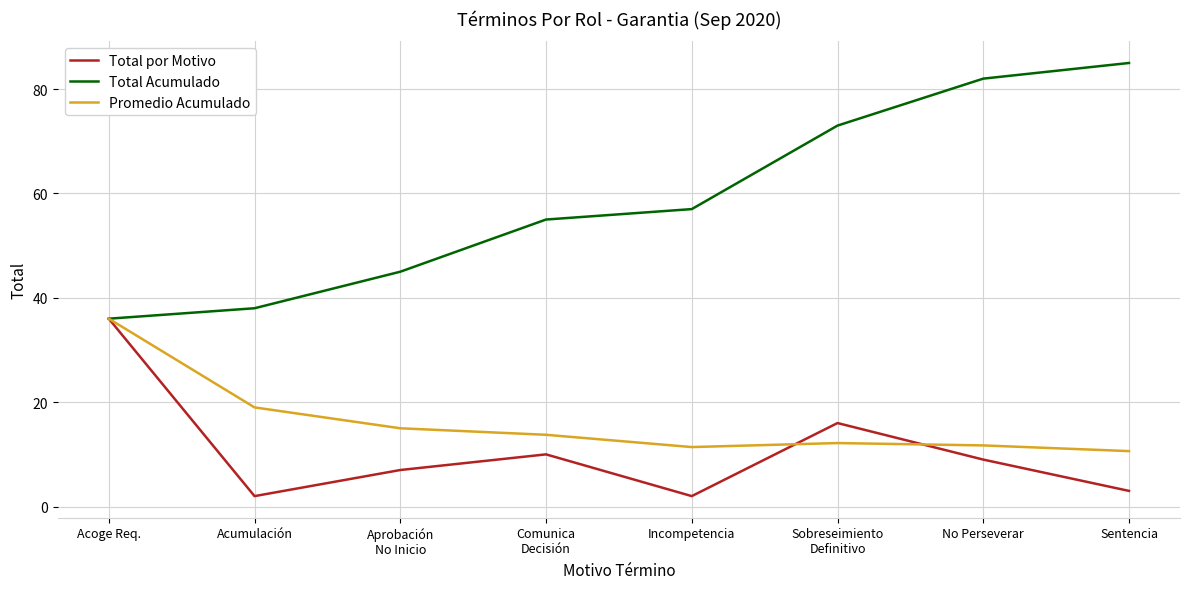

What is the lowest value of the Promedio Acumulado series?

10.6